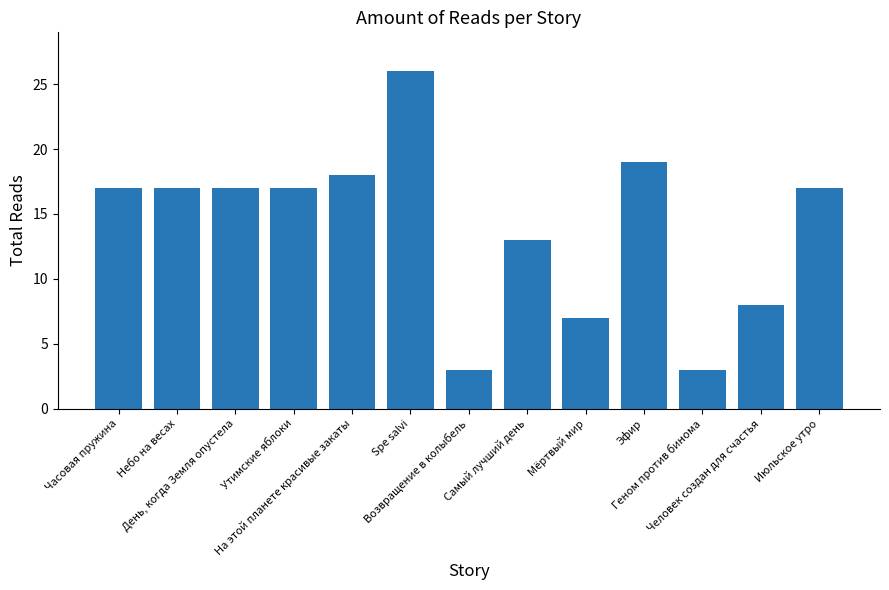

What is the label of the 2nd bar from the right?

Человек создан для счастья